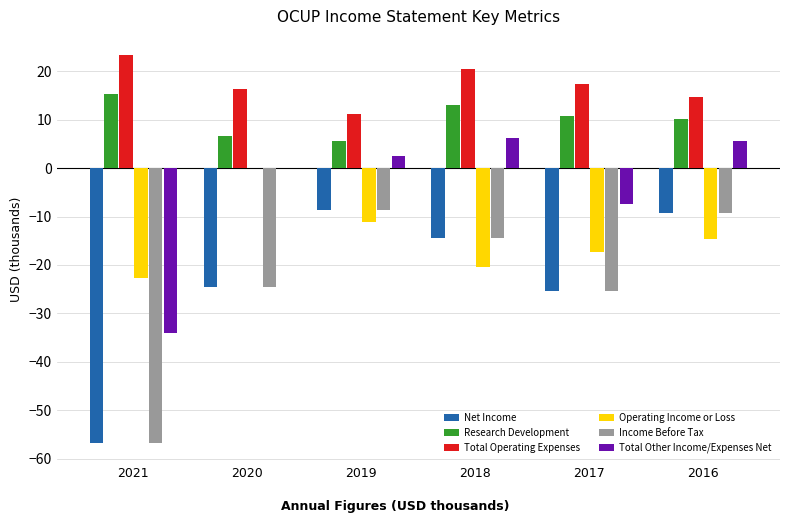

The Research Development series shows 13.1 at 2018. True or false?

True